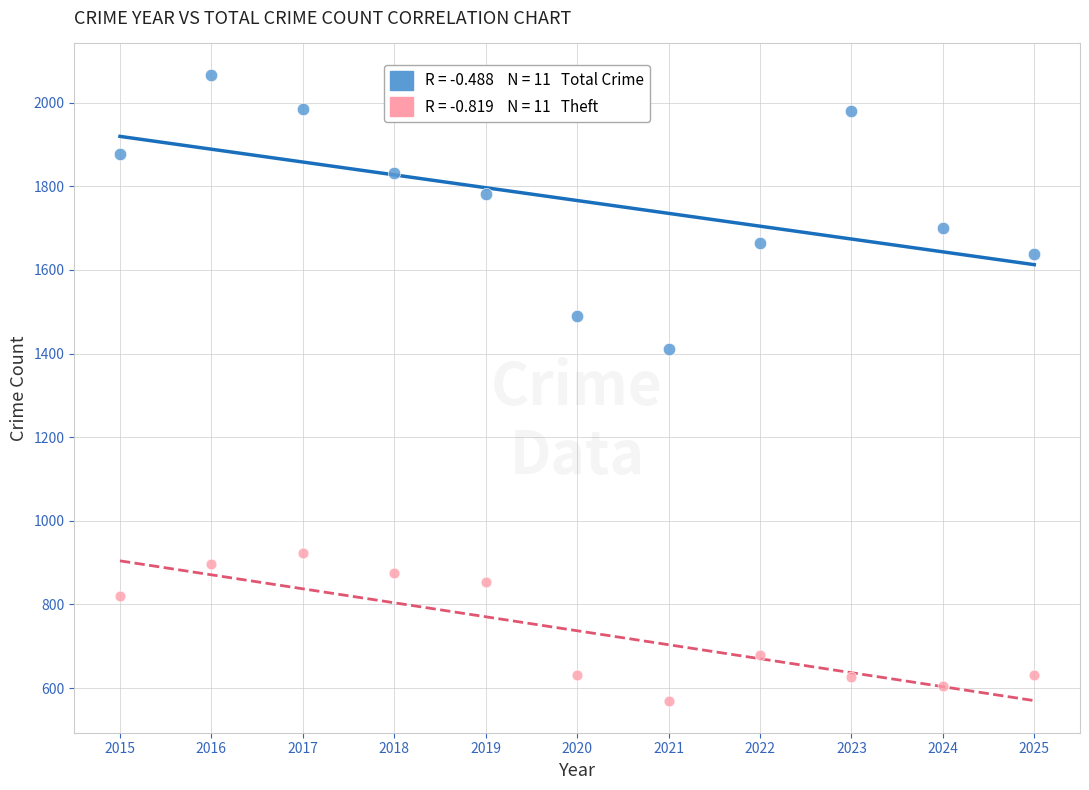

Across all data points, what is the range of Y values (max minus min)?

1499